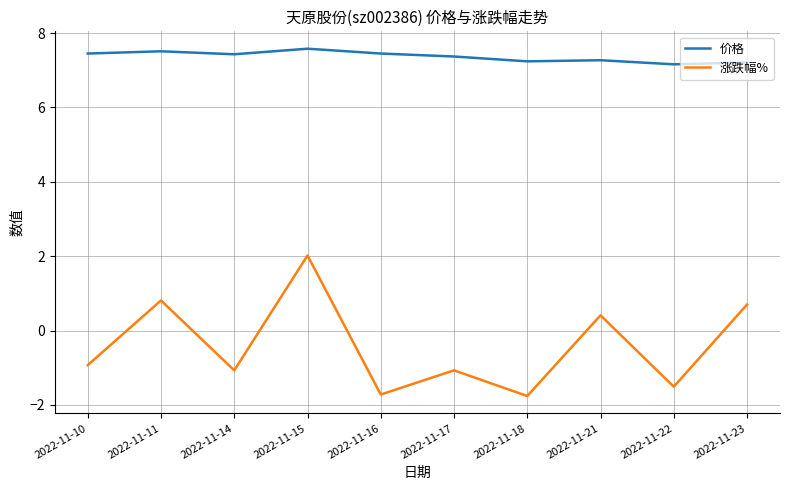

Rank the series by their maximum value, from highest to lowest.

价格, 涨跌幅%